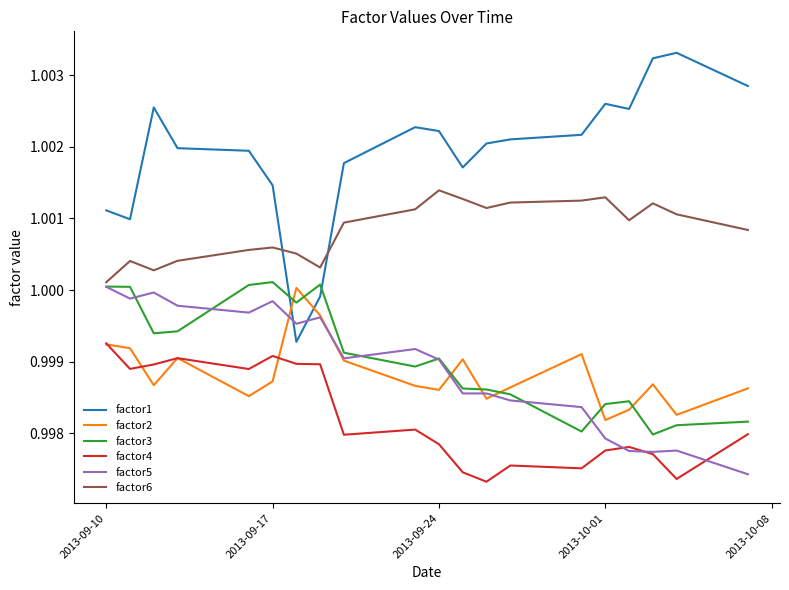

True or false: factor6 and factor4 intersect in this chart.

False